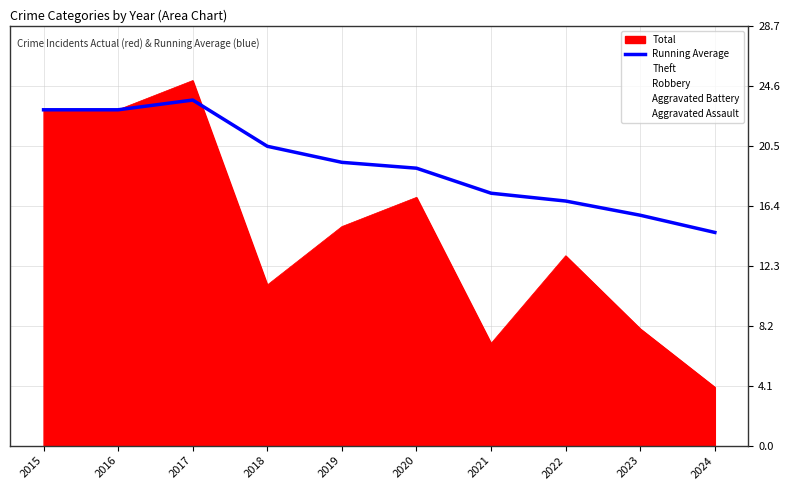

Reading left to right, transcribe all the data shown in this chart.

2015=23.0	2016=23.0	2017=23.7	2018=20.5	2019=19.4	2020=19.0	2021=17.3	2022=16.8	2023=15.8	2024=14.6